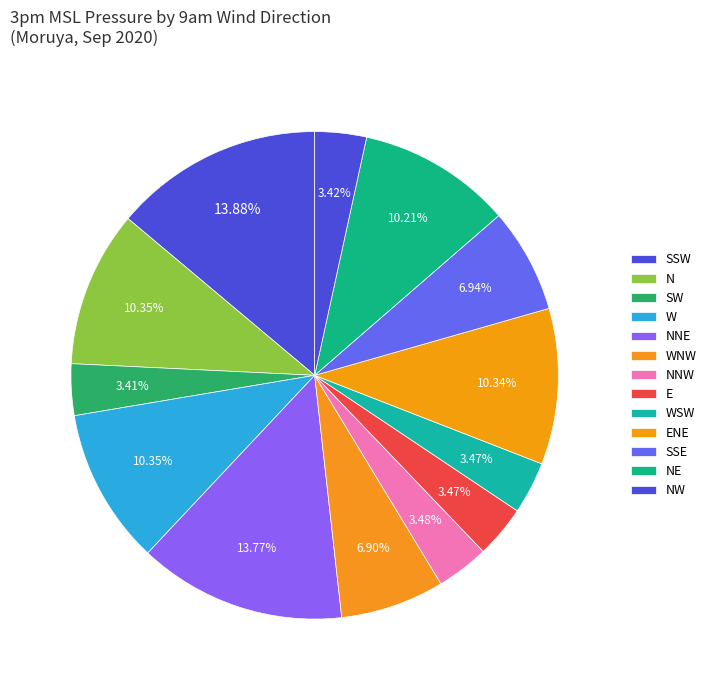

How many slices are in this pie chart?

13